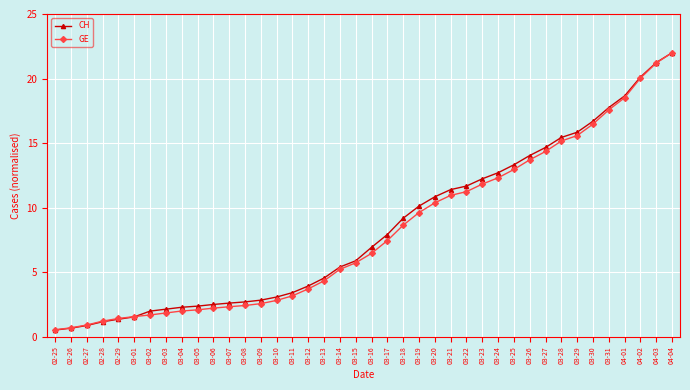

What value does the CH series have at 04-02?

20.1